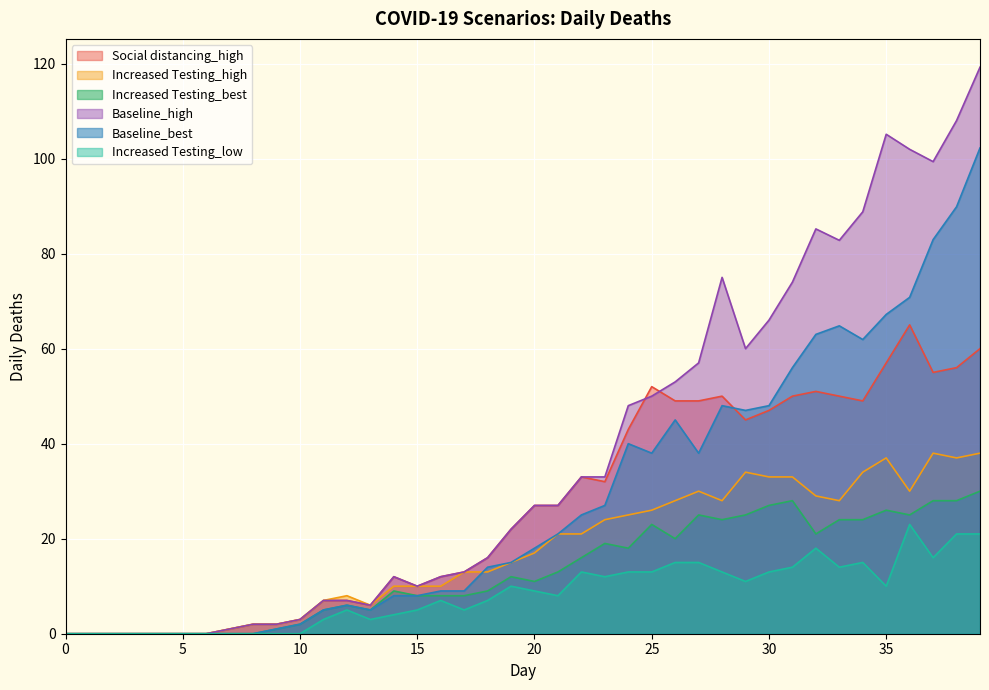

True or false: Baseline_high has a value of 27.0 at 21.

True